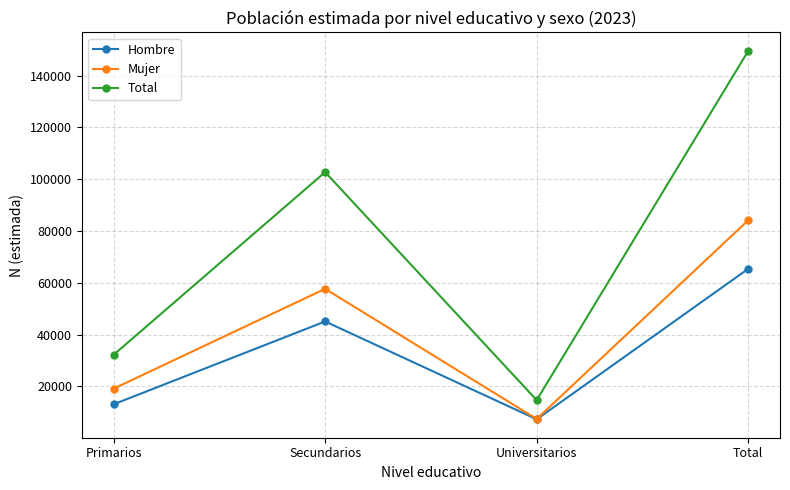

List the series in order of their peak value, highest first.

Total, Mujer, Hombre